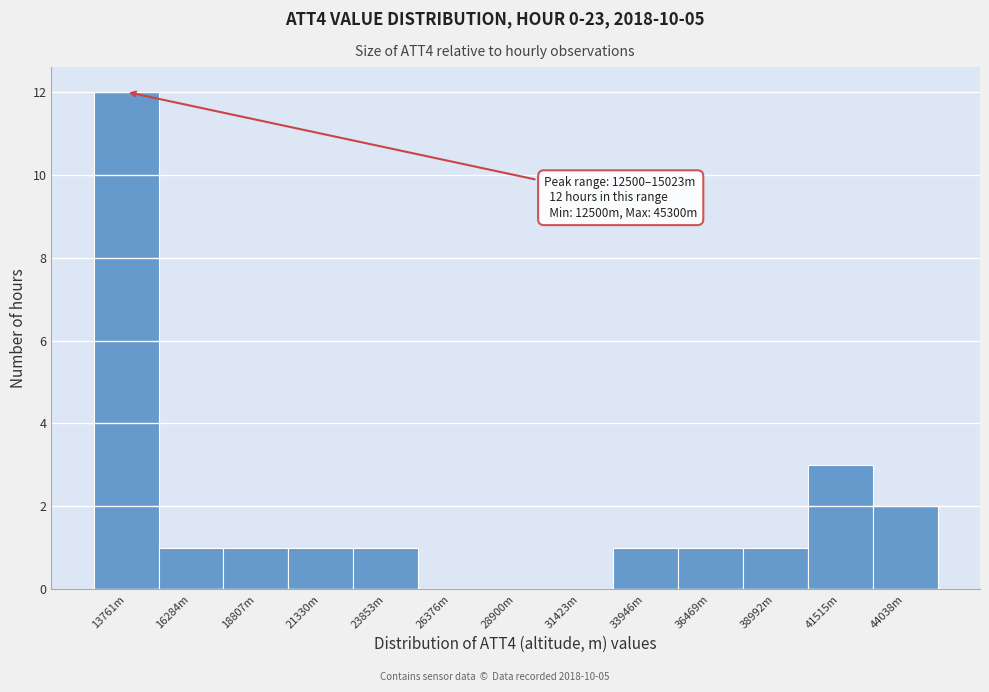

Reading right to left, transcribe all the data shown in this chart.

44038m=2	41515m=3	38992m=1	36469m=1	33946m=1	31423m=0	28900m=0	26376m=0	23853m=1	21330m=1	18807m=1	16284m=1	13761m=12